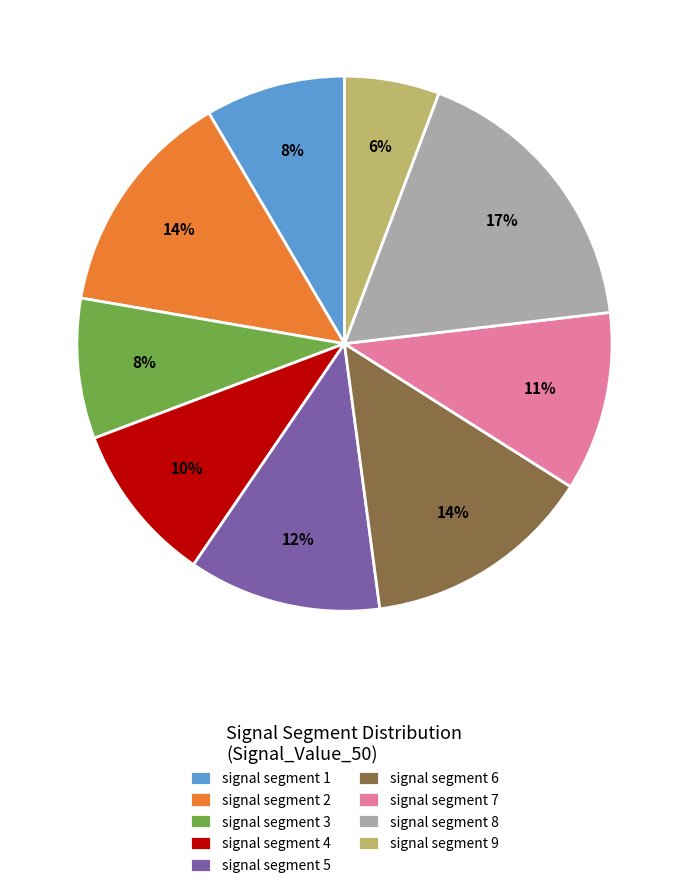

To the nearest percent, what portion does signal segment 8 represent?

17%